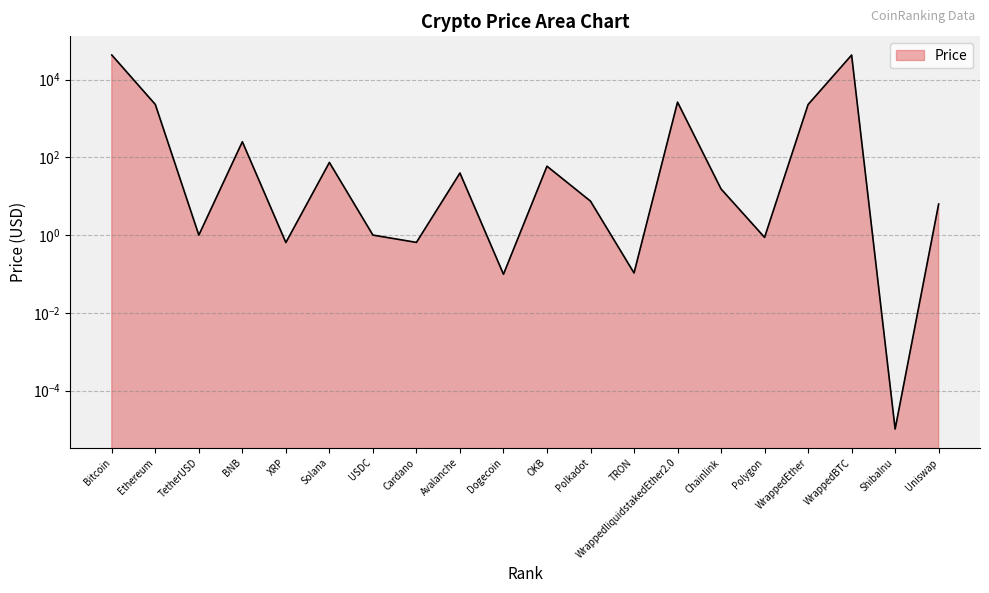

List the labels in order of value, smallest first.

ShibaInu, Dogecoin, TRON, XRP, Cardano, Polygon, TetherUSD, USDC, Uniswap, Polkadot, Chainlink, Avalanche, OKB, Solana, BNB, WrappedEther, Ethereum, WrappedliquidstakedEther2.0, WrappedBTC, Bitcoin